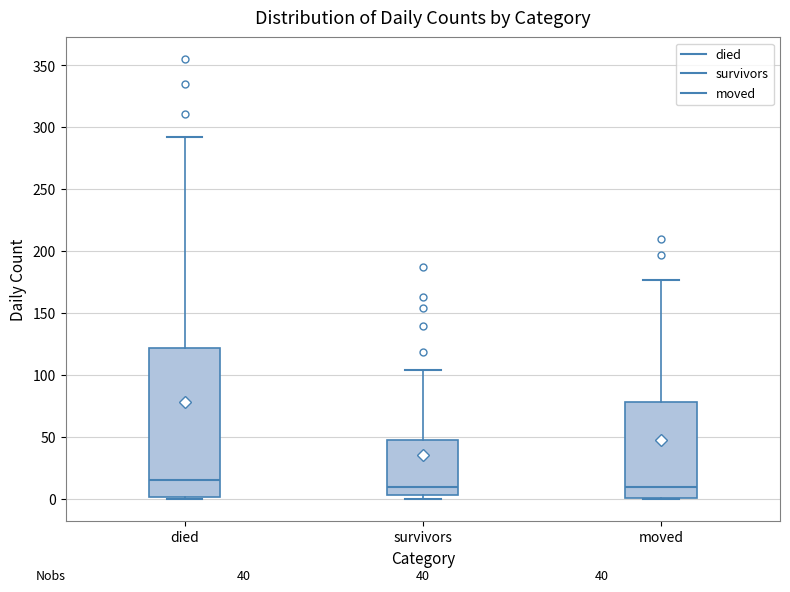

Comparing the boxes themselves (not the whiskers), which one is the tallest?

died